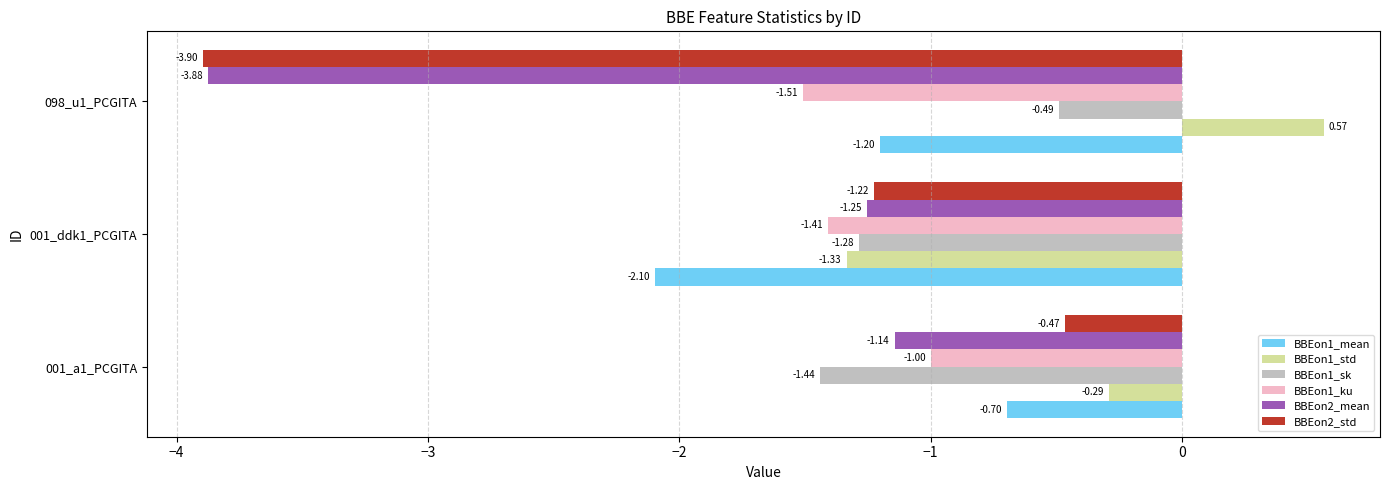

Which series has the largest total across all categories?

BBEon1_std